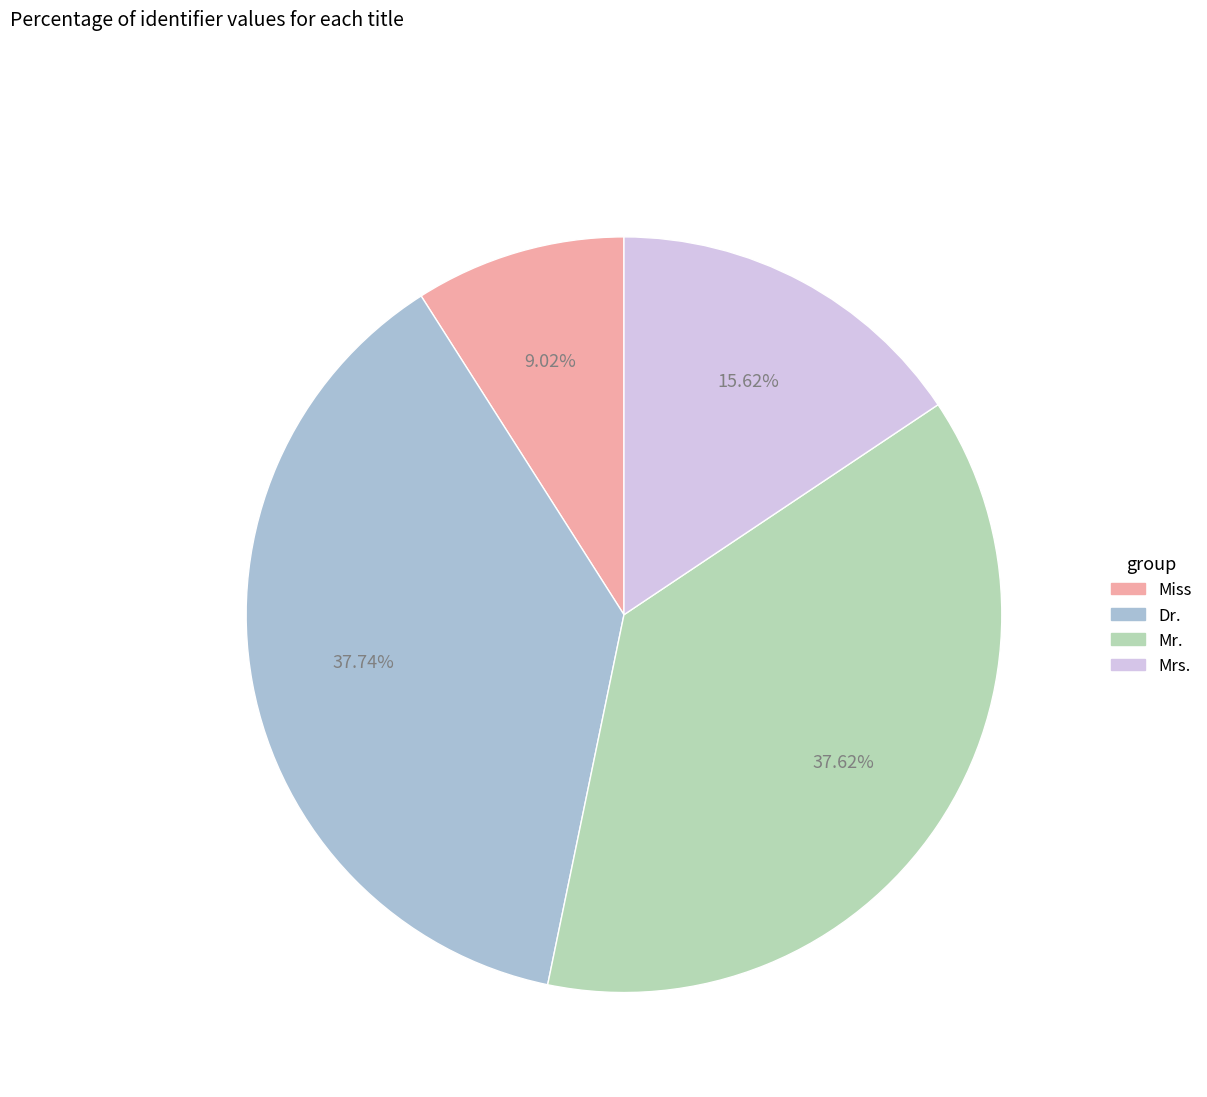

To the nearest percent, what is the combined percentage of Mrs. and Dr.?

53%